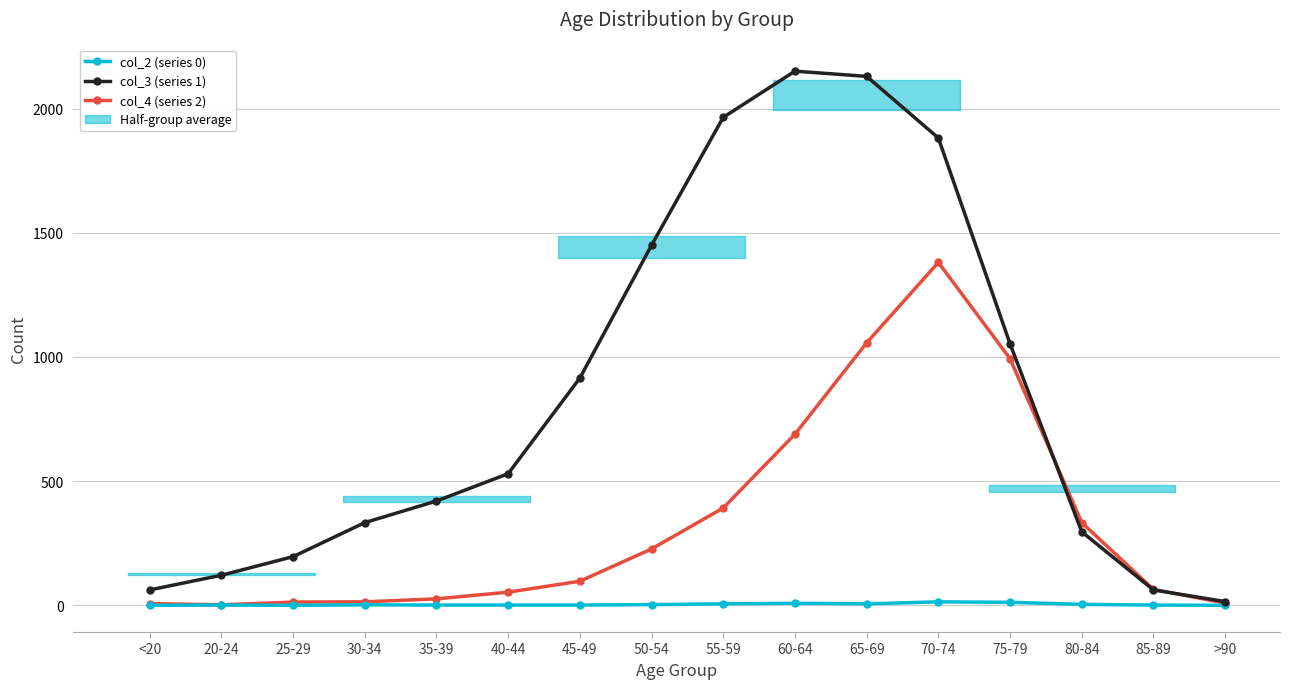

Rank the series by their maximum value, from highest to lowest.

col_3 (series 1), col_4 (series 2), col_2 (series 0)